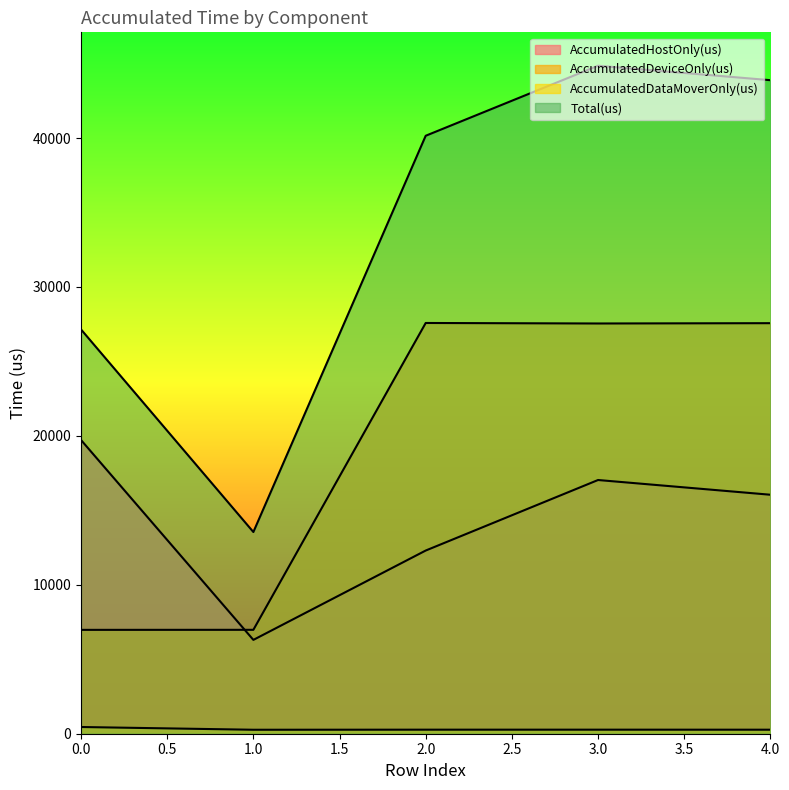

What is the maximum value shown in the chart?

44857.0